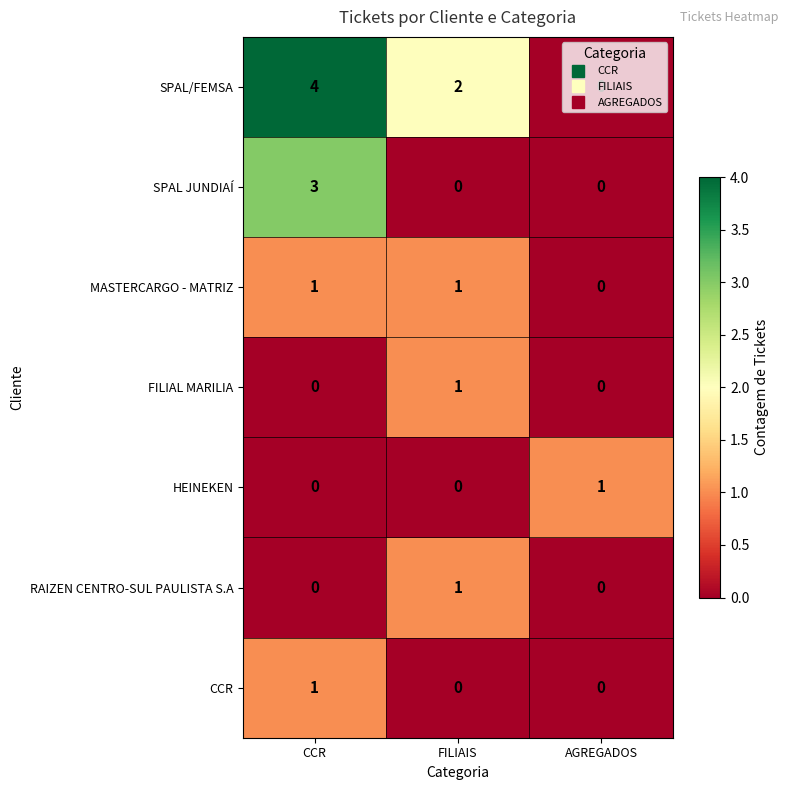

Is the value of SPAL/FEMSA at FILIAIS greater than the value of RAIZEN CENTRO-SUL PAULISTA S.A at CCR?

Yes